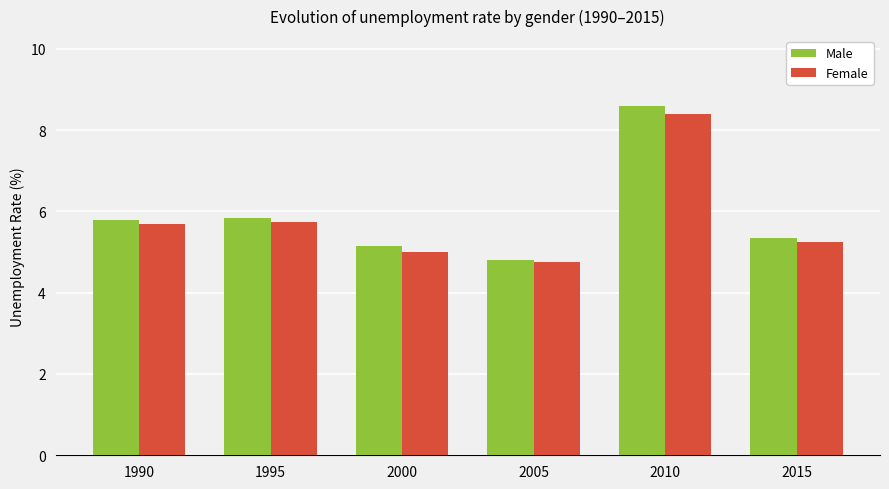

The value of Female at 2005 is 4.8. True or false?

True